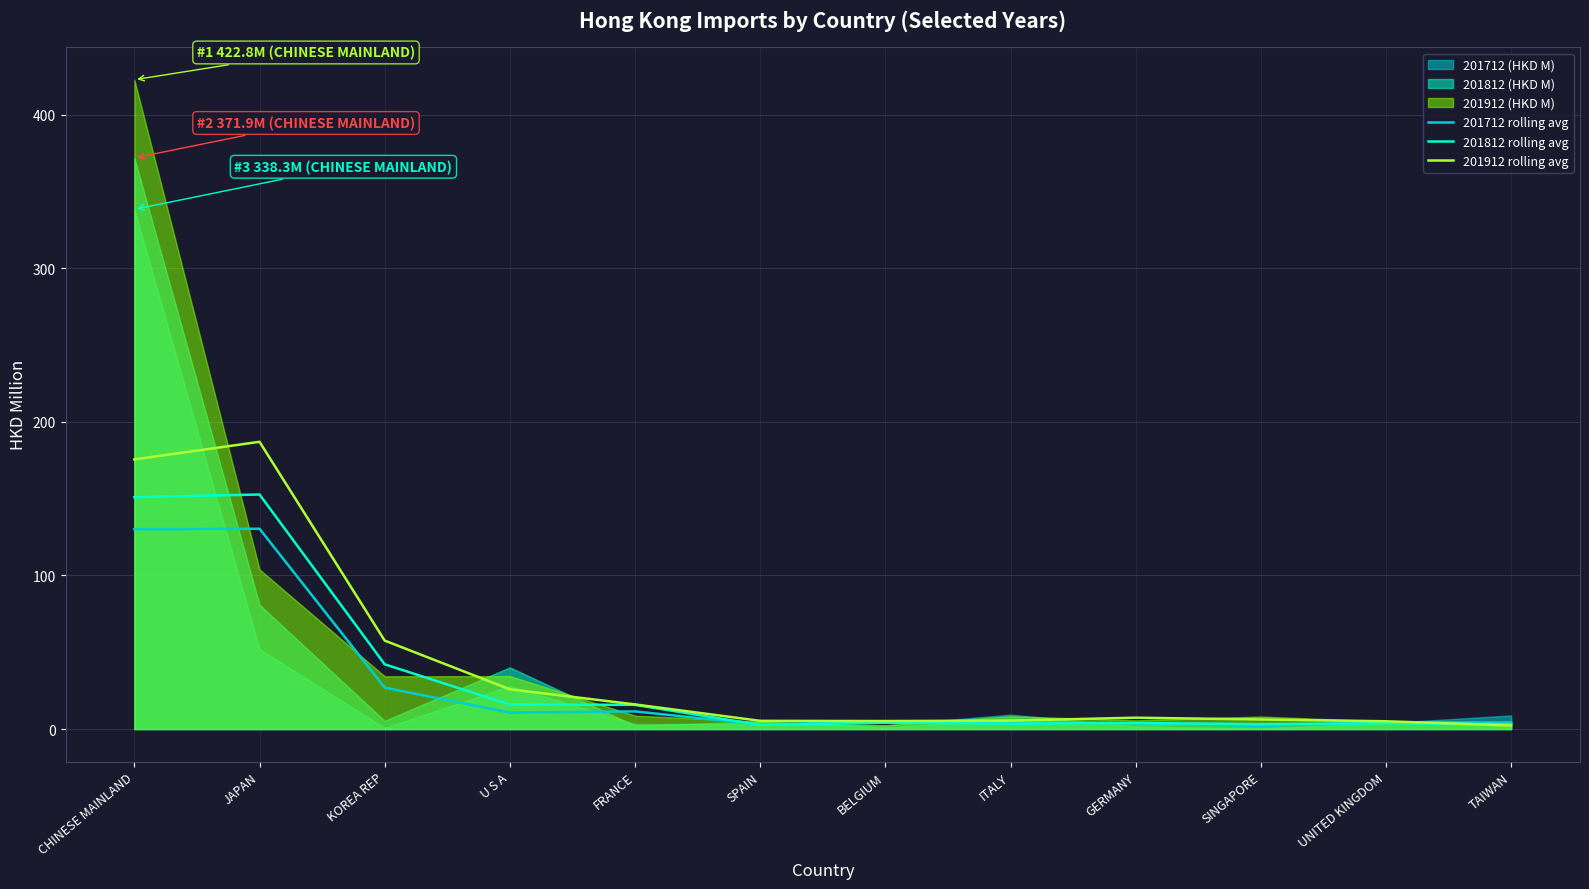

How many intersections are there between 201812 rolling avg and 201912 rolling avg?

1